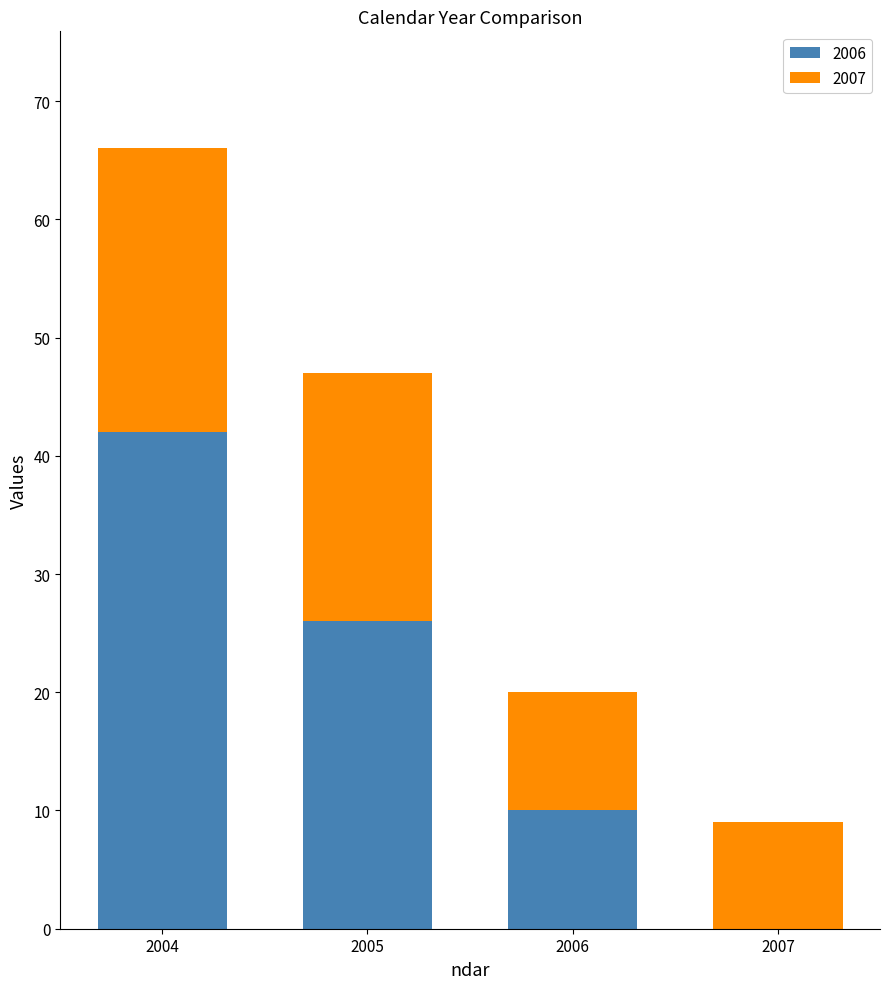

What are all the series names shown in the legend?

2006, 2007